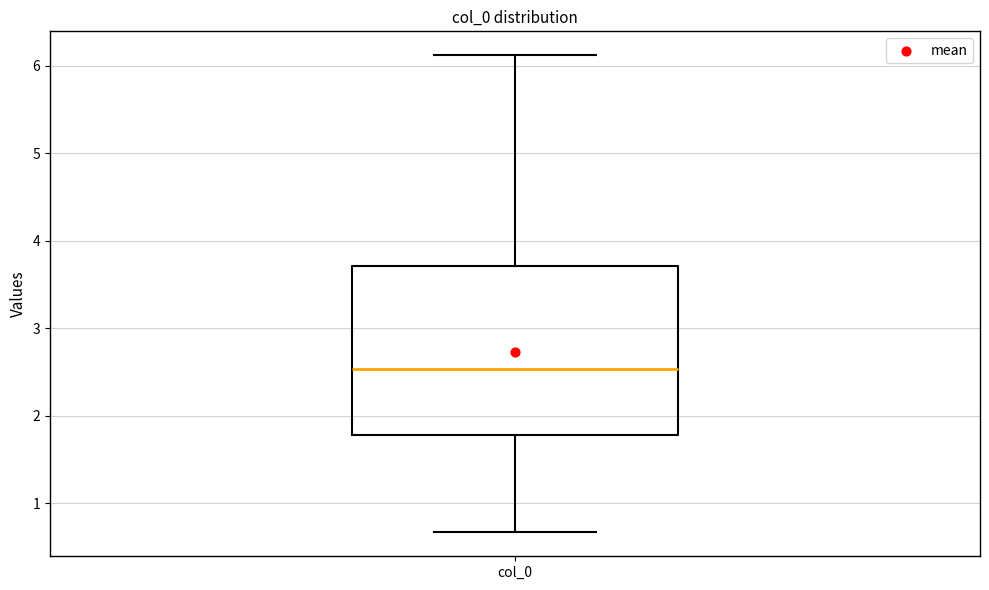

Transcribe this box plot: give where the median line is, the range the box spans, and where the two whiskers end, as read against the y-axis. The values are not printed on the chart, so give them approximately, as read against the axis.

median 2.5, box 1.8 to 3.7, whiskers 0.7 to 6.1